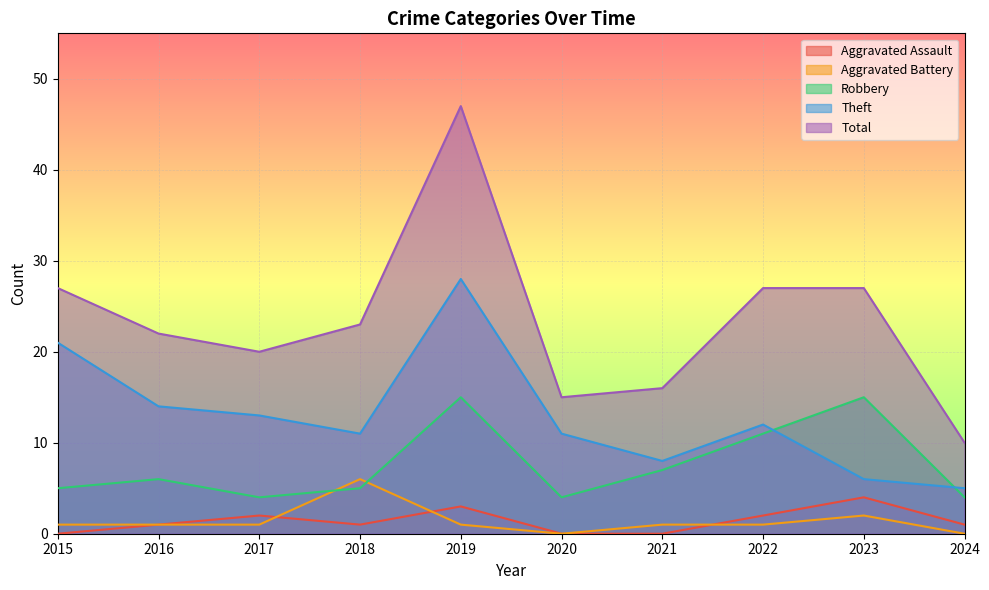

Where is the first local maximum for Total?

2019